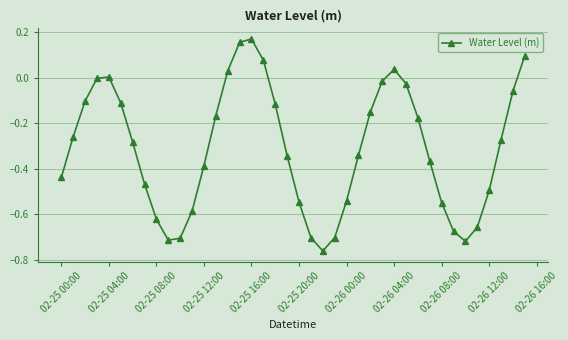

What is the difference between the maximum and minimum values?

0.9